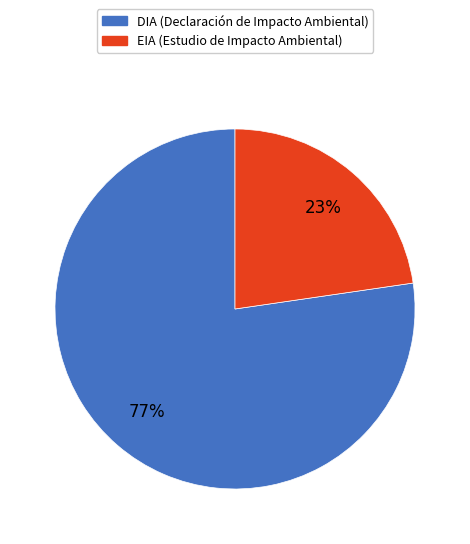

To the nearest percent, what is the average slice percentage?

50%